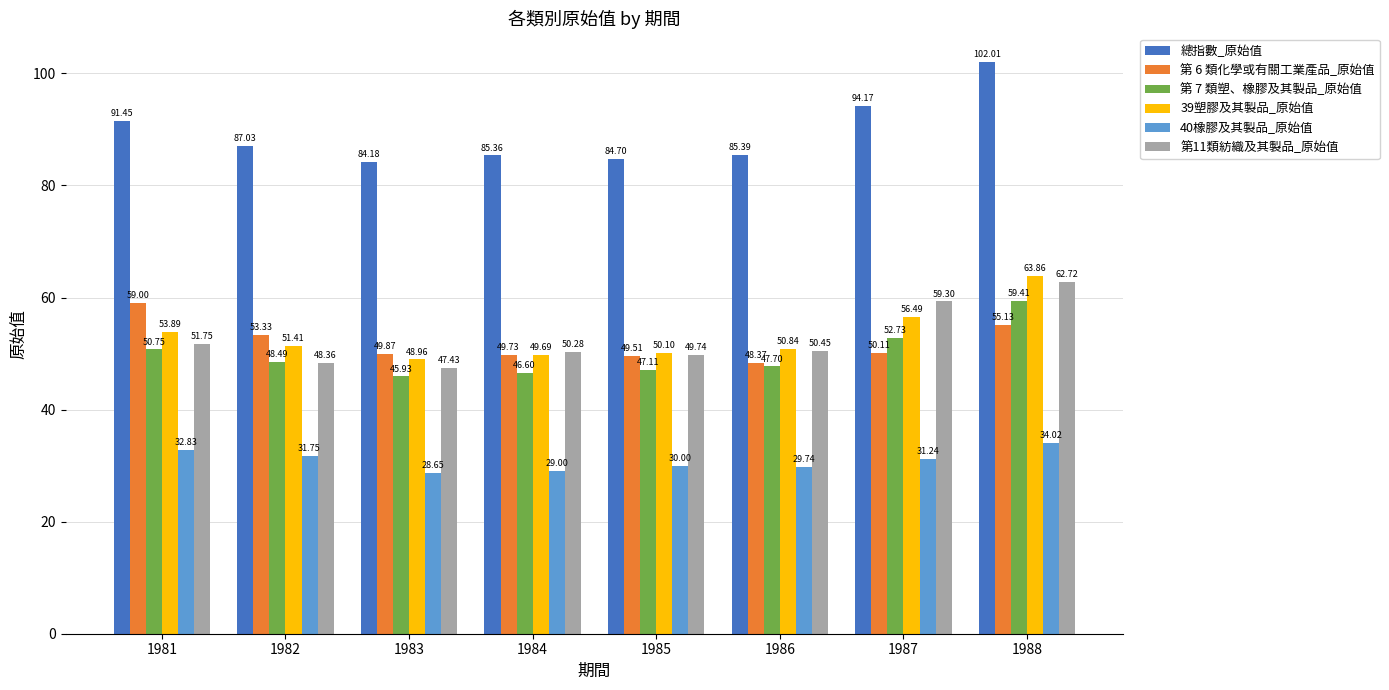

What is the average value of the 40橡膠及其製品_原始值 series?

30.9